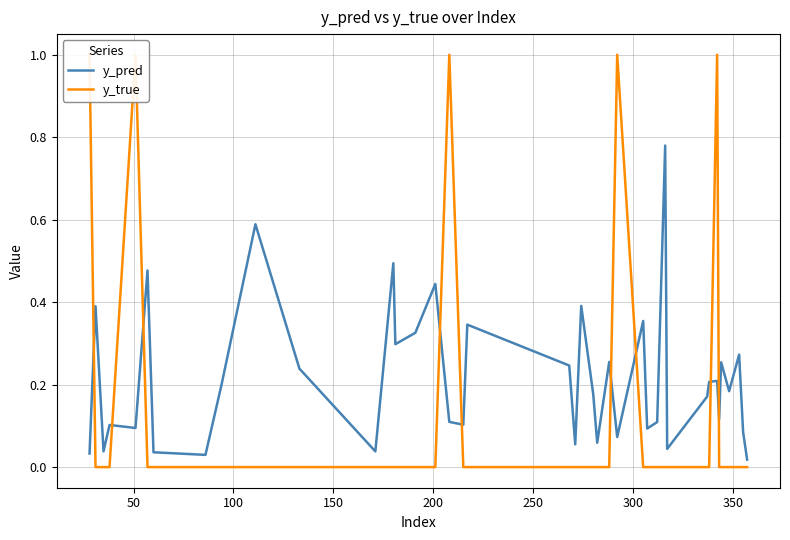

What are all the series names shown in the legend?

y_pred, y_true